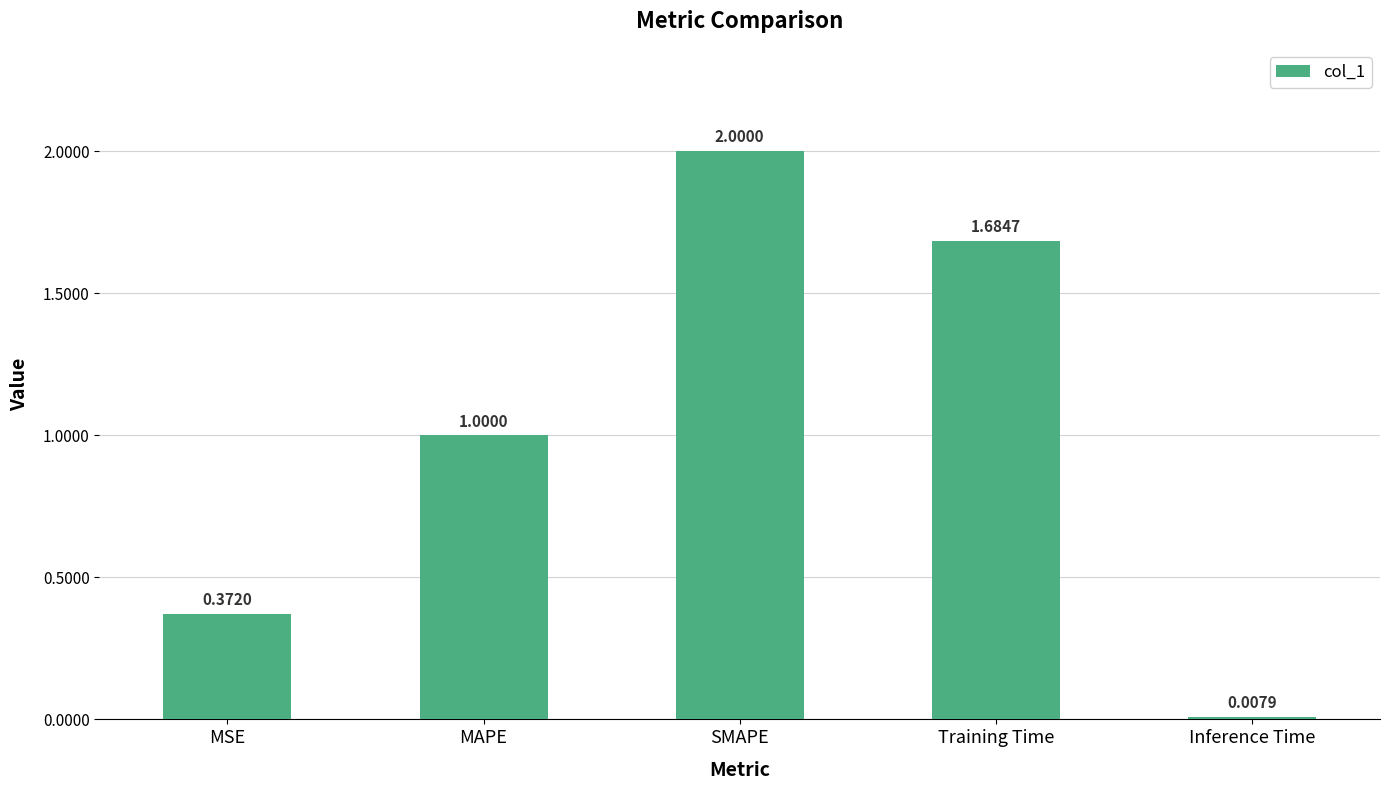

What is the label of the 1st bar from the left?

MSE